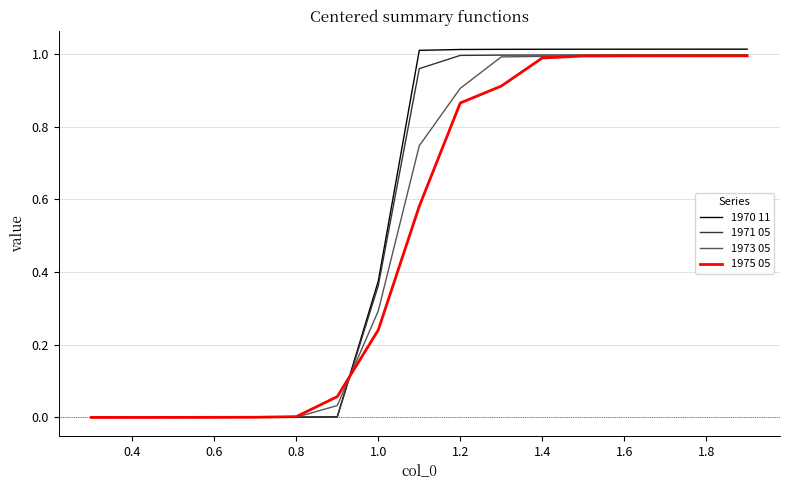

Which series has the widest spread of values?

1970 11